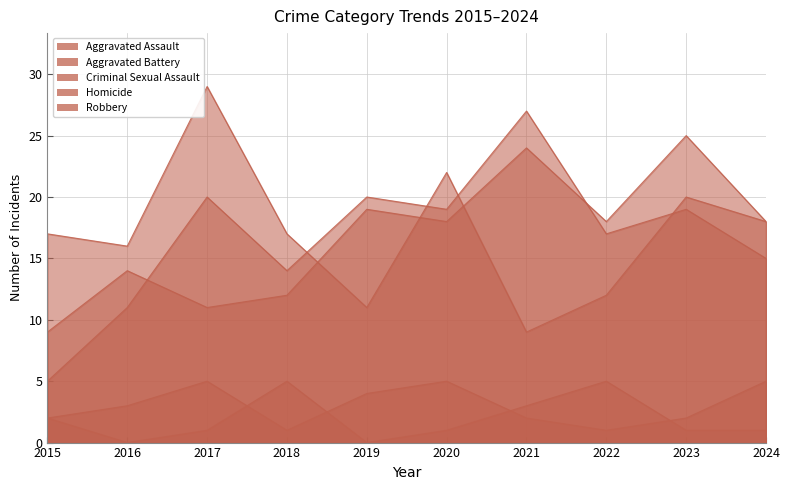

What are all the series names shown in the legend?

Aggravated Assault, Aggravated Battery, Criminal Sexual Assault, Homicide, Robbery